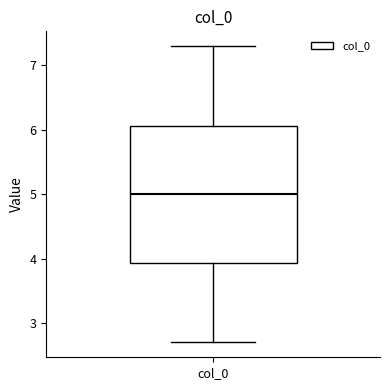

Read this box plot against the y-axis: the position of the median line, the range covered by the box, and the ends of both whiskers. The values are not printed on the chart, so give them approximately, as read against the axis.

median 5.0, box 3.9 to 6.1, whiskers 2.7 to 7.3